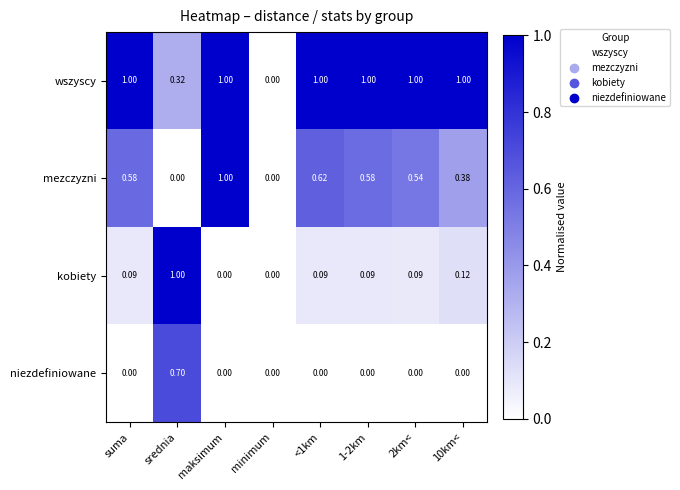

At which category is the sum across all series the highest?

srednia